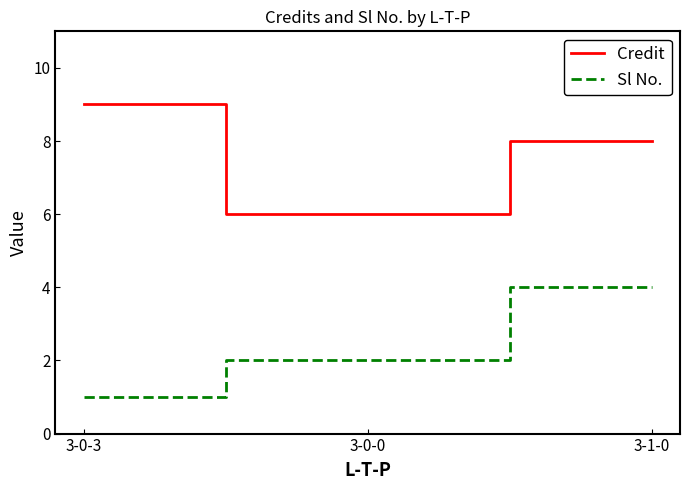

At which category is the sum across all series the highest?

3-1-0